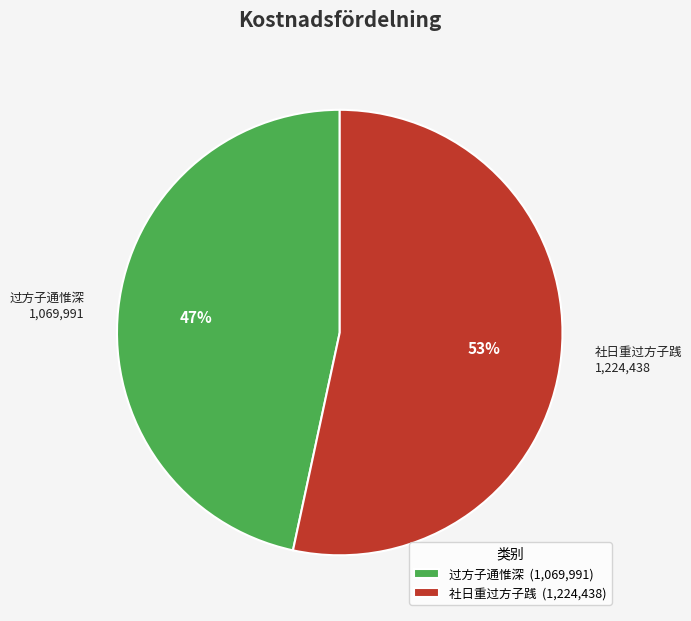

To the nearest percent, what is the combined percentage of 过方子通惟深 (1,069,991) and 社日重过方子践 (1,224,438)?

100%